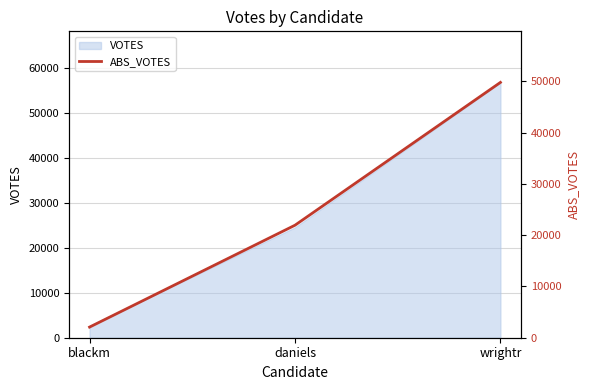

What is the label of the 3rd point from the right?

blackm